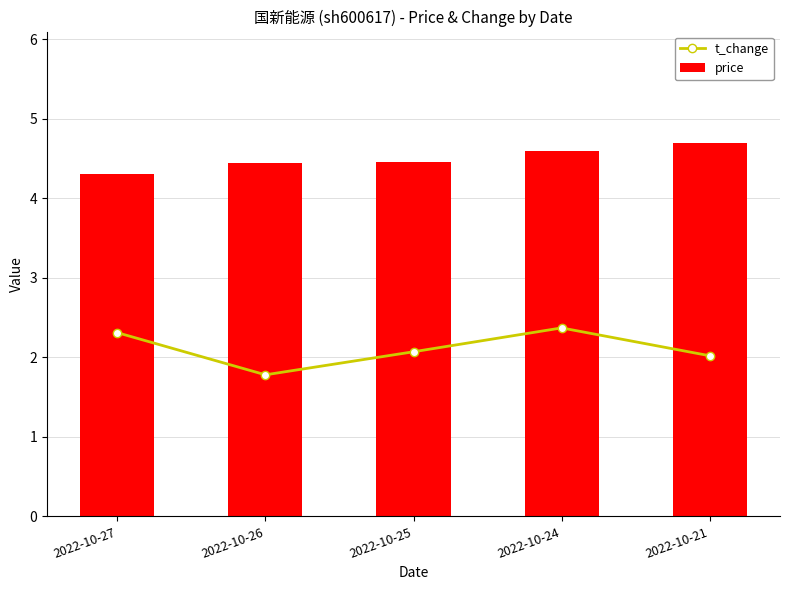

Rank the series at 2022-10-21 from highest to lowest value.

price, t_change